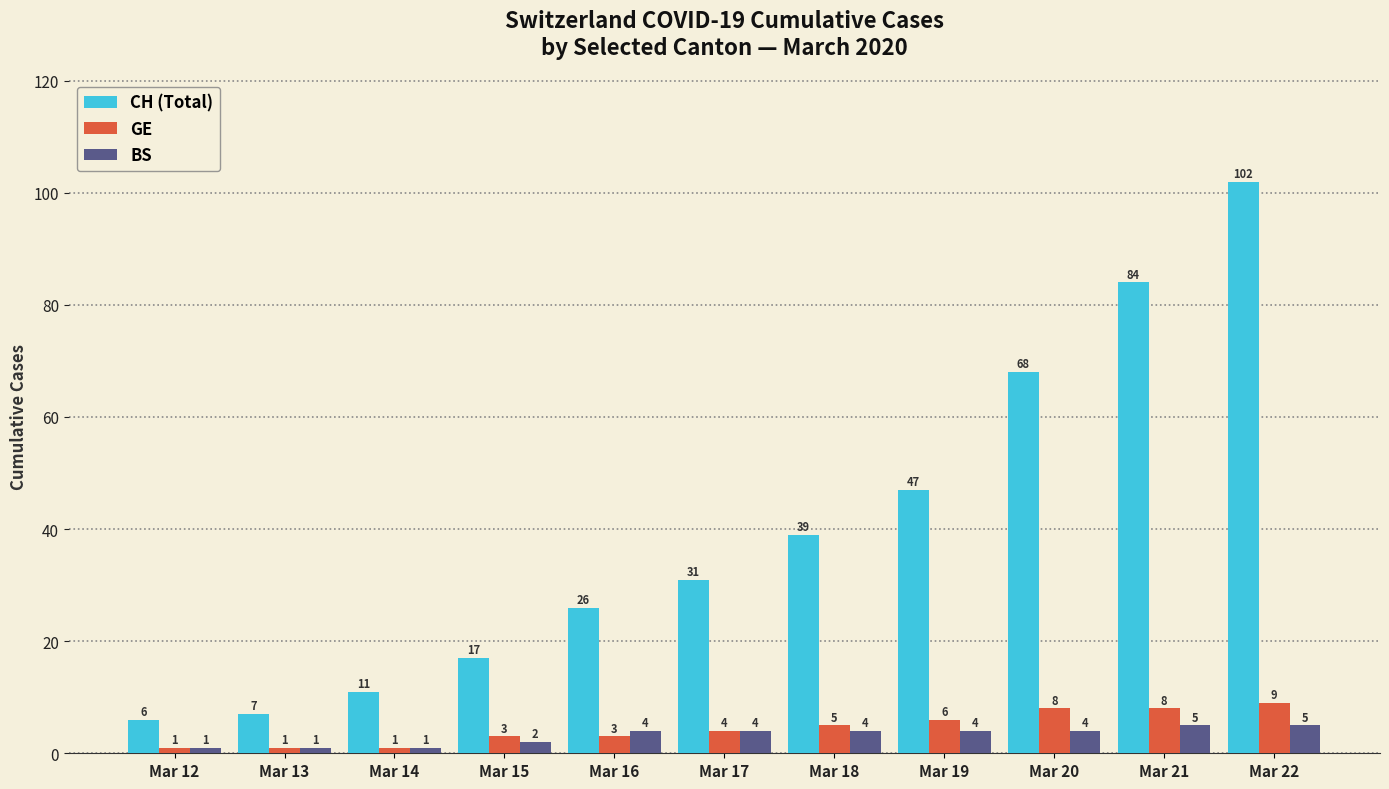

How many data points does each series have?

11